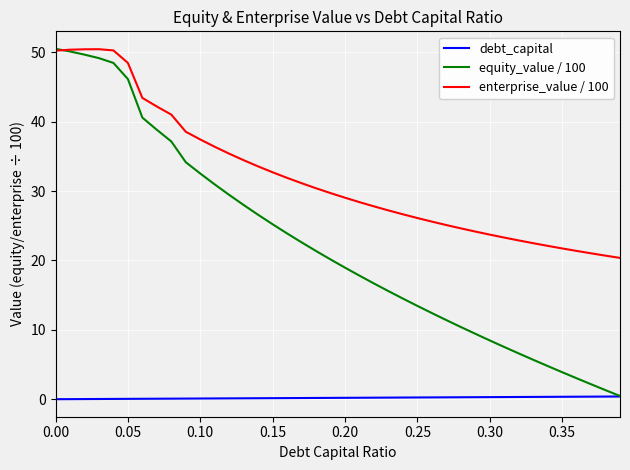

At how many categories does at least one series exceed 38?

10